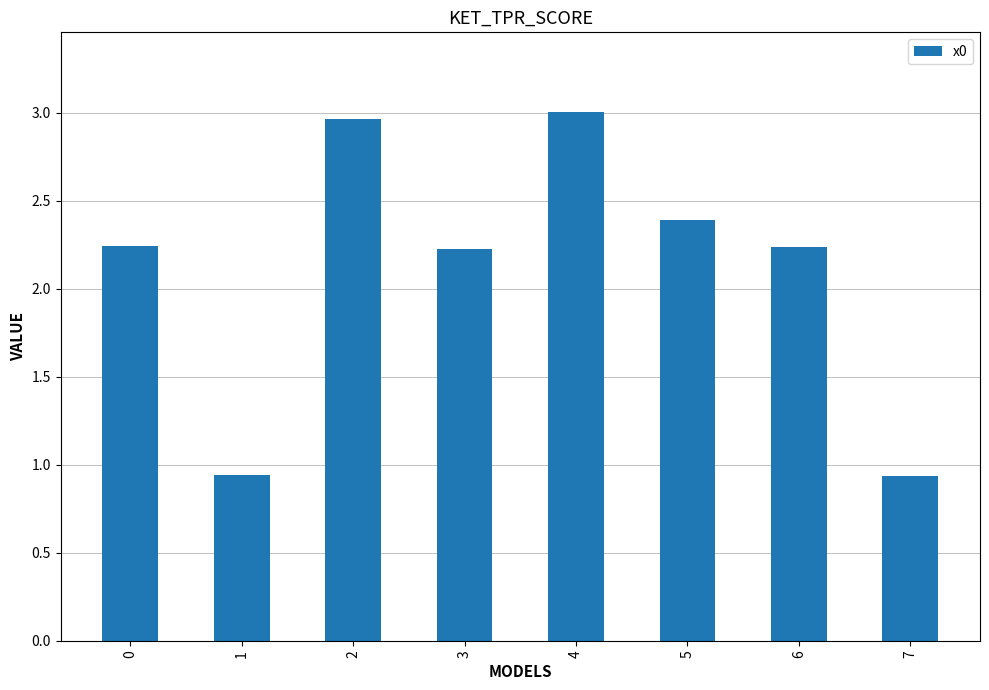

What is the sum of the values at 4 and 0?

5.2